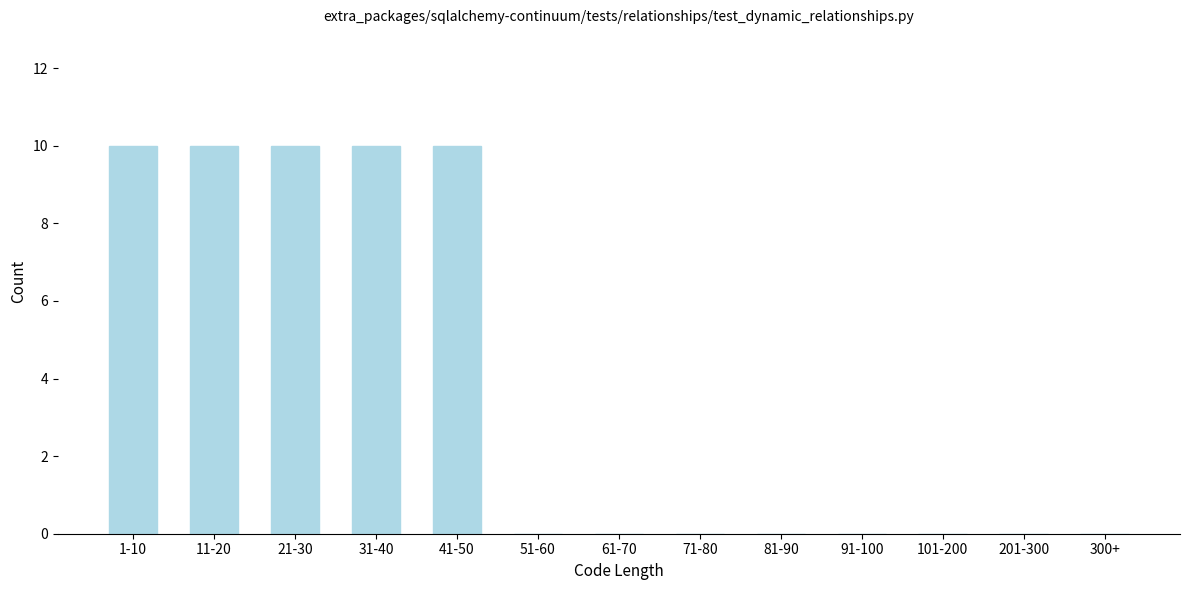

Reading right to left, transcribe all the data shown in this chart.

300+=0	201-300=0	101-200=0	91-100=0	81-90=0	71-80=0	61-70=0	51-60=0	41-50=10	31-40=10	21-30=10	11-20=10	1-10=10